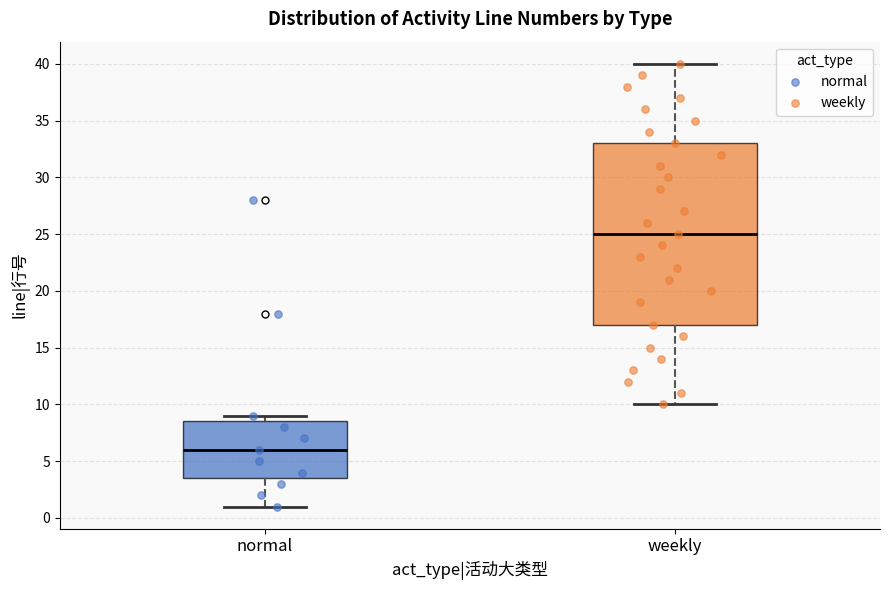

Where is the lower edge of the box for normal on the y-axis? The values are not printed on the chart, so give them approximately, as read against the axis.

3.5